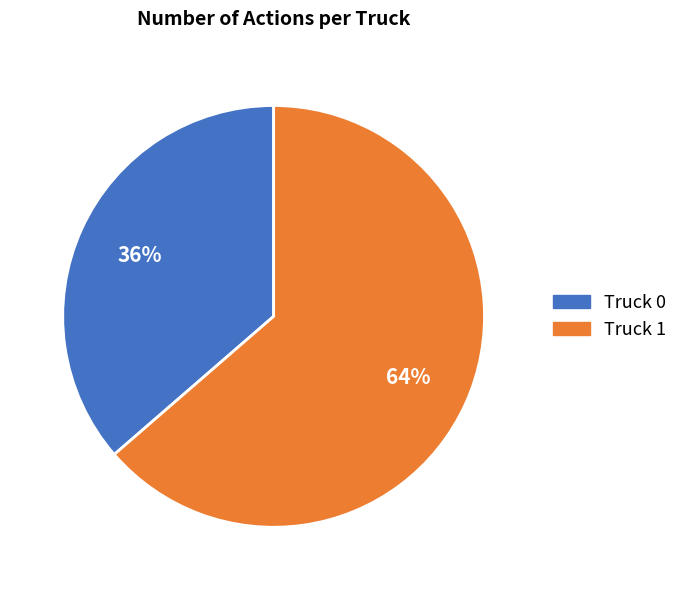

To the nearest percent, what percentage of the pie is Truck 1?

64%